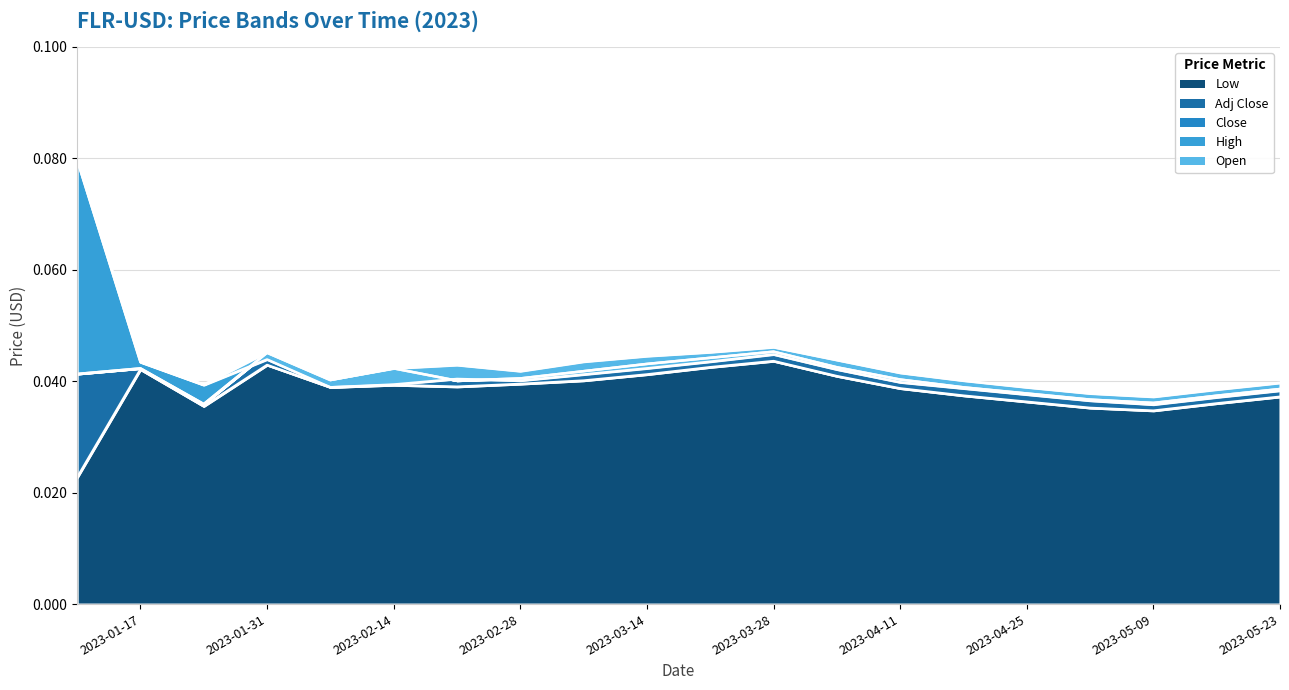

At which label does Close reach its peak?

2023-03-28